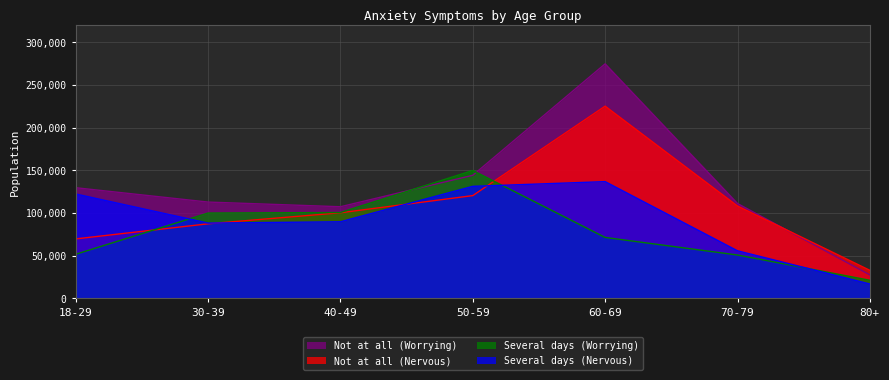

What is the average value of the Several days (Nervous) series?

91605